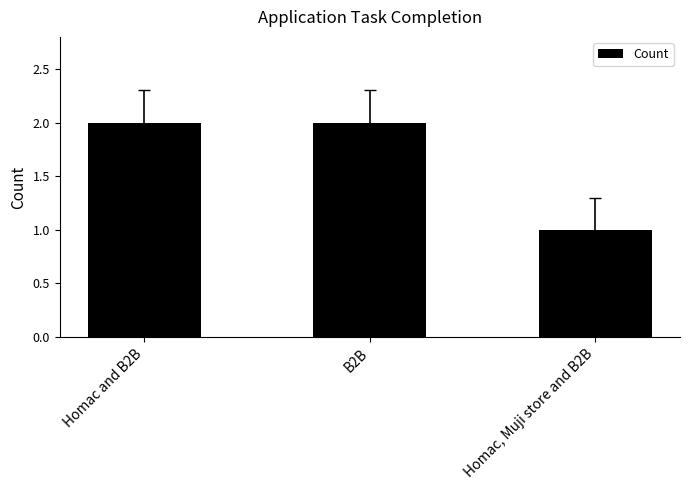

What is the smallest value displayed?

1